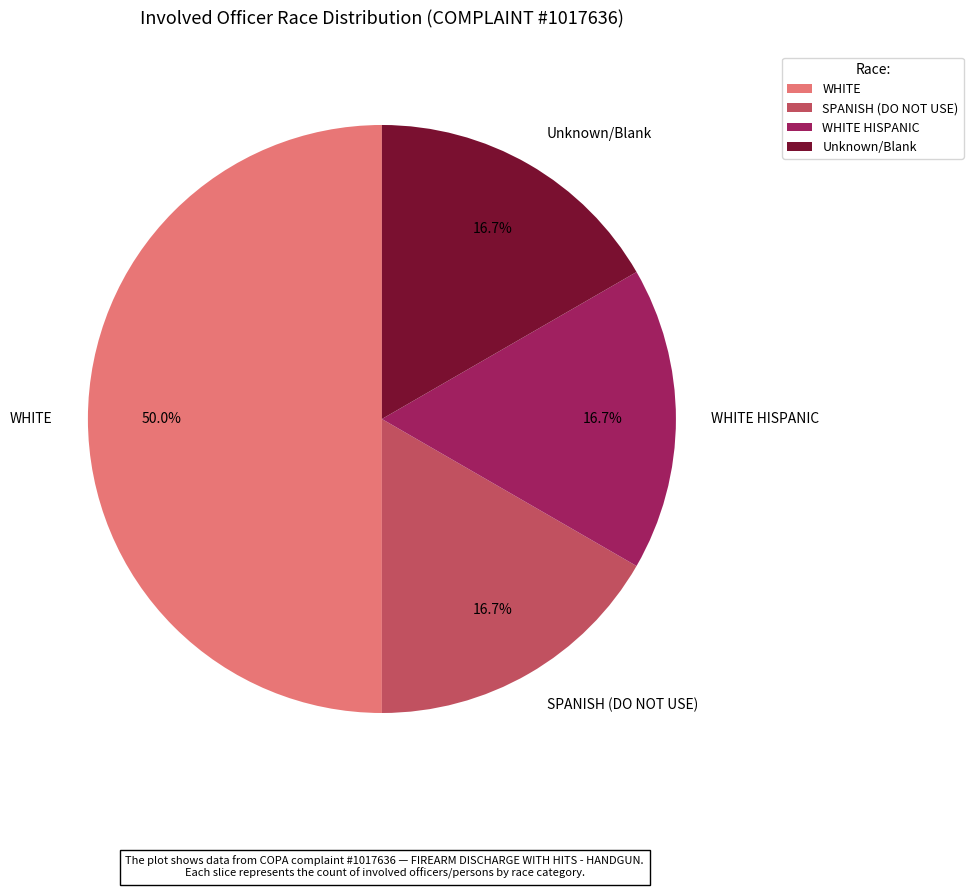

Which slice is the largest?

WHITE